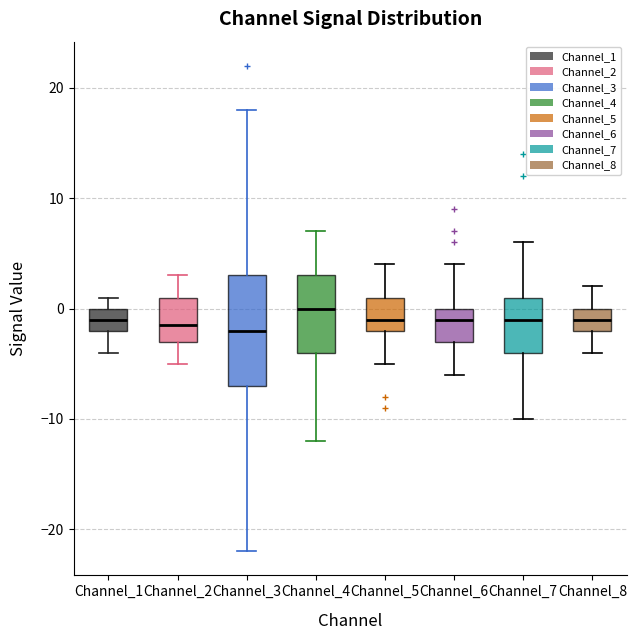

Comparing the boxes themselves (not the whiskers), which one is the tallest?

Channel_3